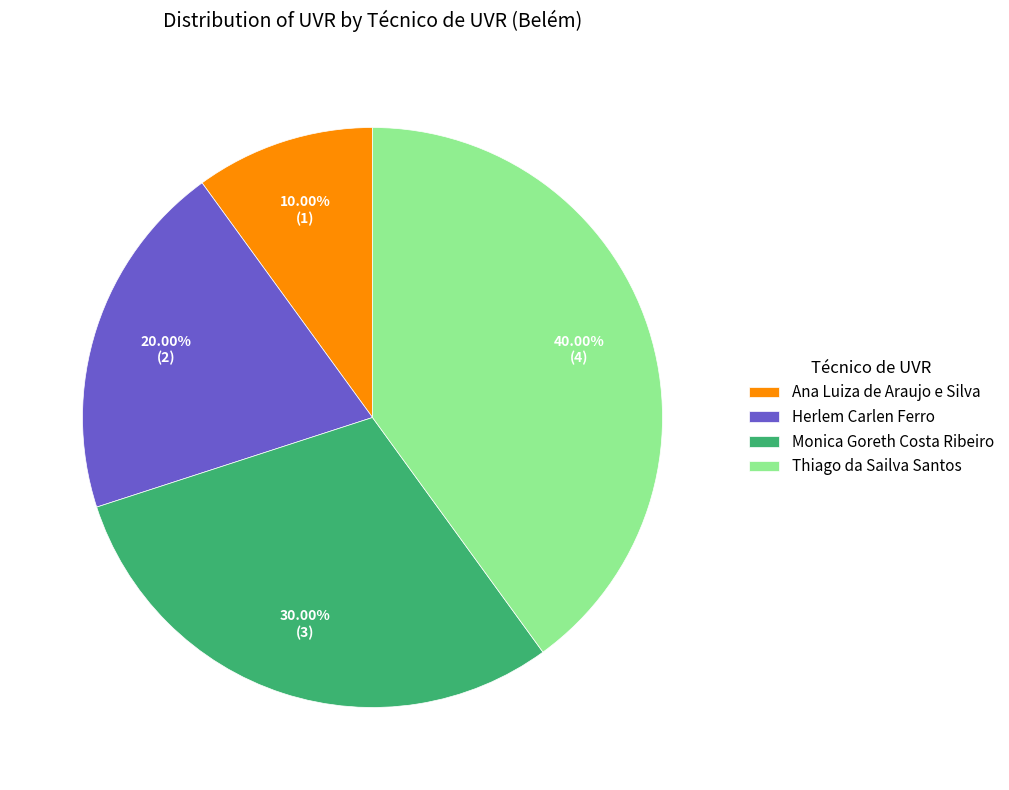

What is the largest slice in the pie chart?

Thiago da Sailva Santos